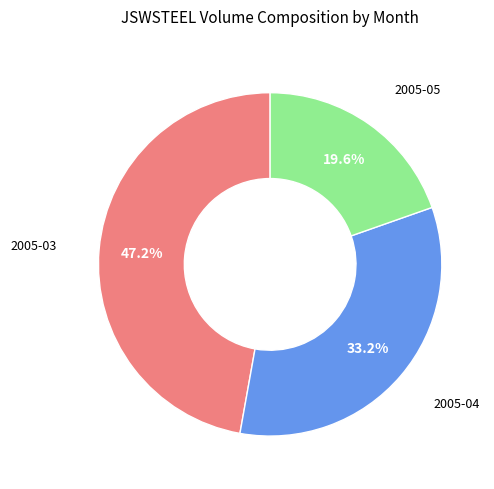

Does any single category account for the majority?

No